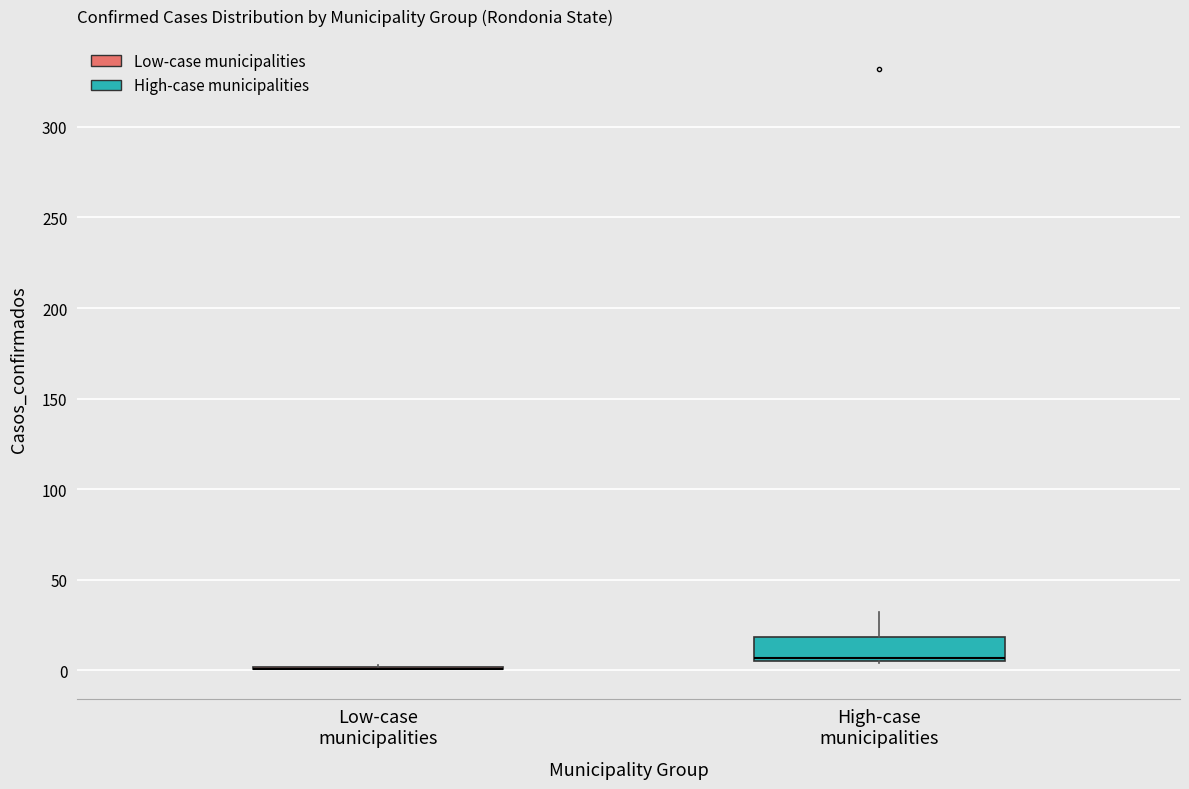

Which box is the tallest, from its lower edge to its upper edge?

High-case municipalities